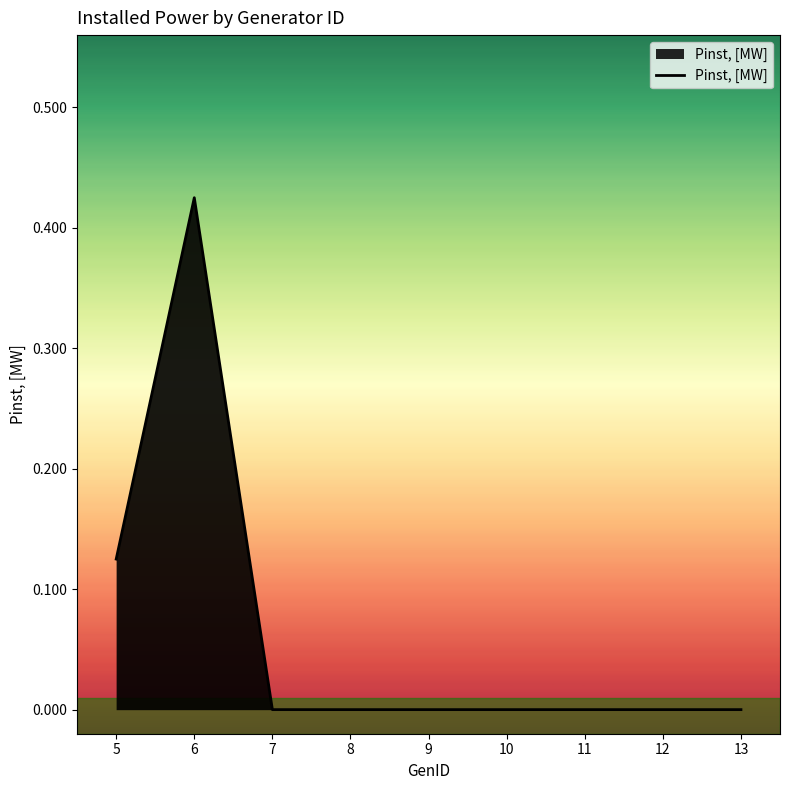

The value at 11 is 0.2. True or false?

False